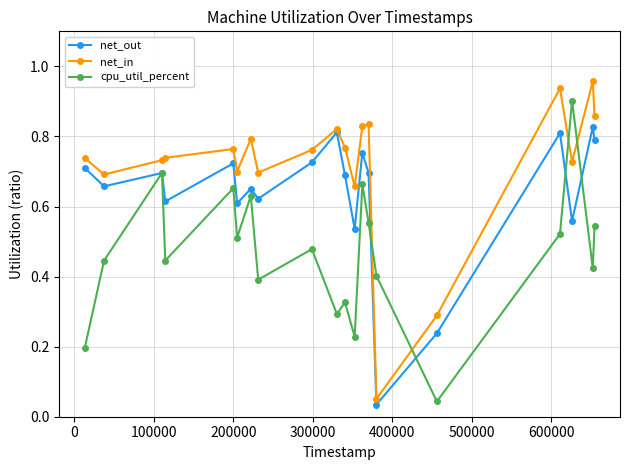

Which series ends up on top after the final intersection of cpu_util_percent and net_in?

net_in